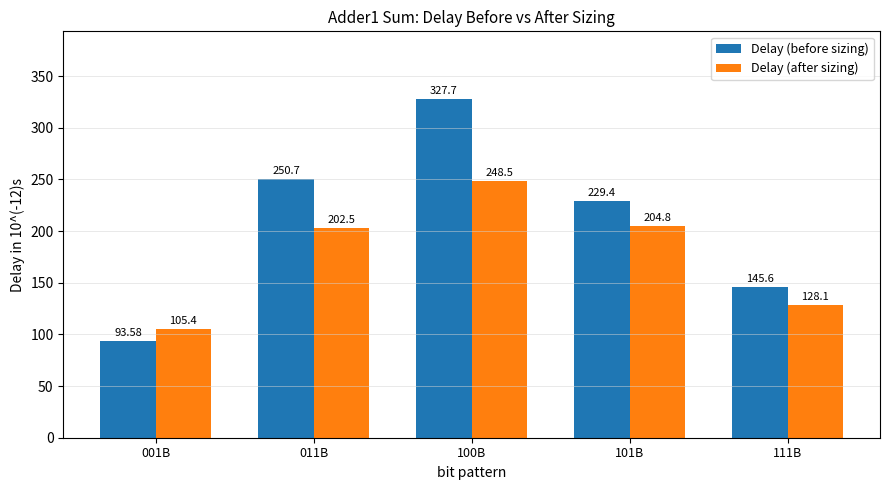

Reading left to right, list all the values displayed in this chart.

Delay (before sizing): 001B=93.6	011B=250.7	100B=327.7	101B=229.4	111B=145.6
Delay (after sizing): 001B=105.4	011B=202.5	100B=248.5	101B=204.8	111B=128.1